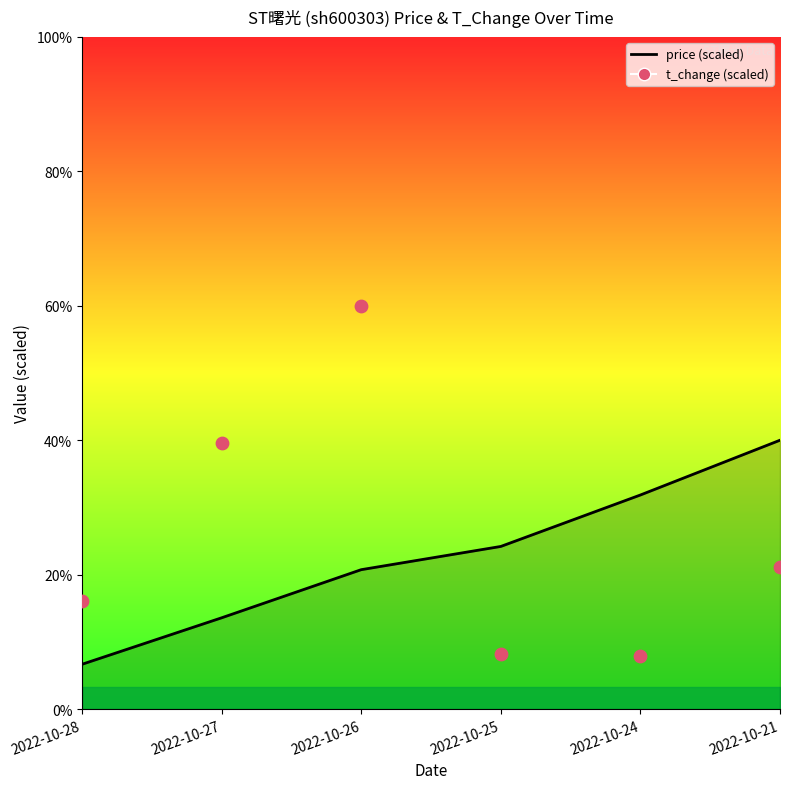

Which has a higher value, 2022-10-25 or 2022-10-28?

2022-10-28